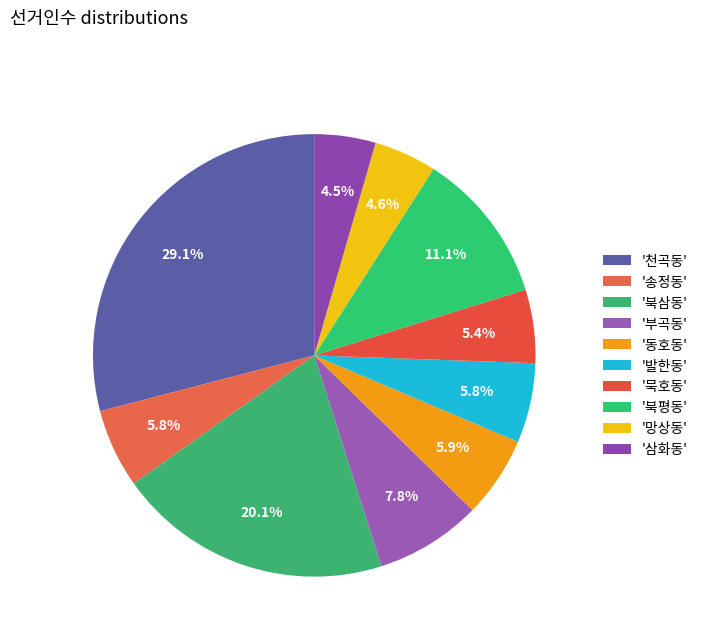

To the nearest percent, what is the average slice percentage?

10%